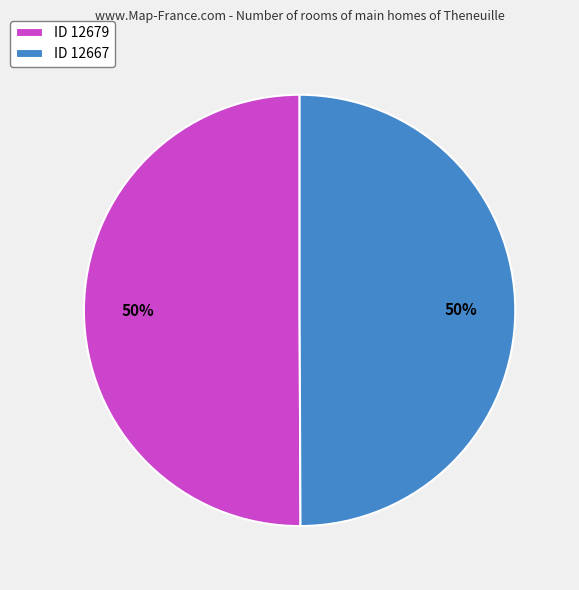

Do ID 12667 and ID 12679 together represent more than half of the pie?

Yes